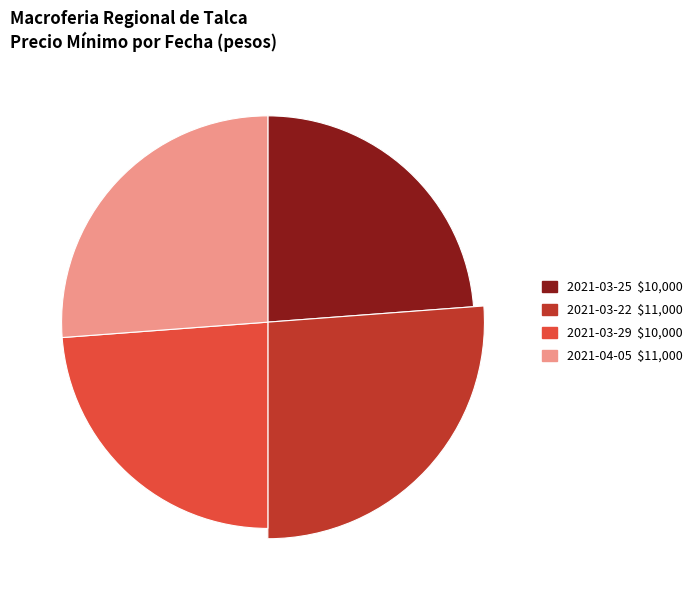

What is the smallest slice in the pie chart?

2021-03-25